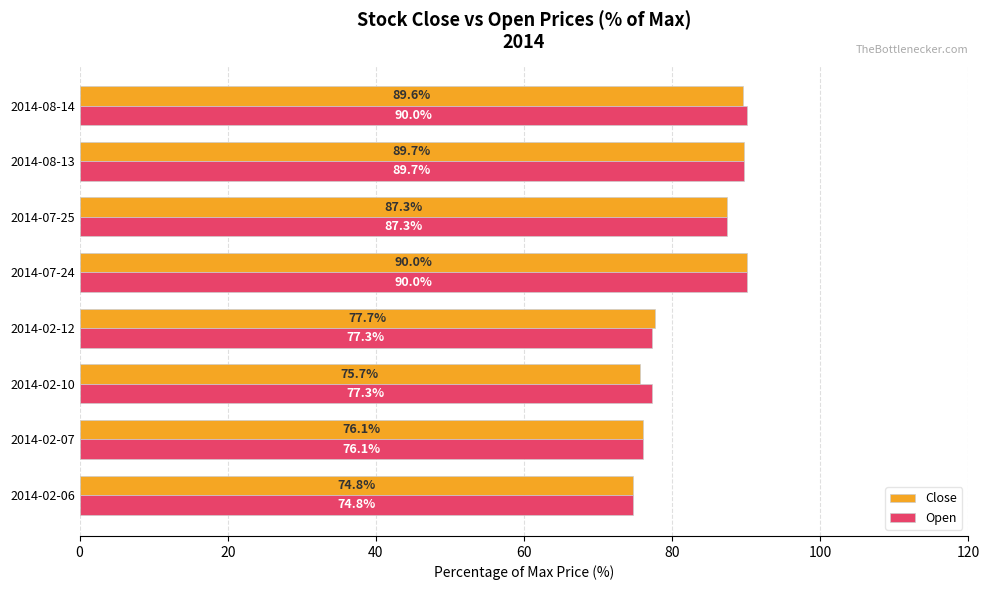

Which label corresponds to the smallest value in the chart?

2014-02-06